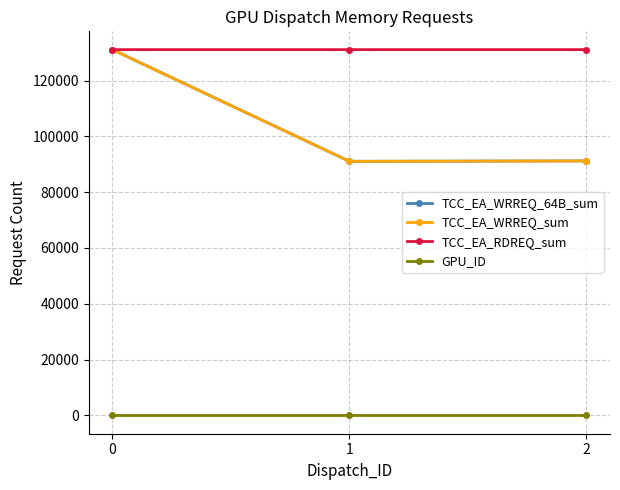

The value of GPU_ID at 2 is 1. True or false?

False